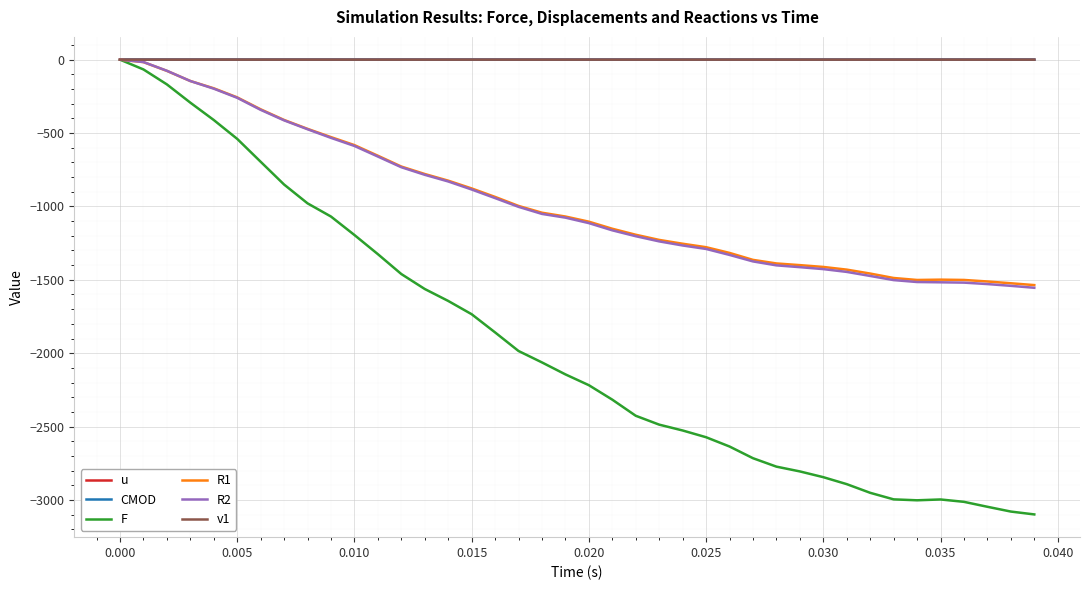

What is the minimum value for R2?

-1554.4